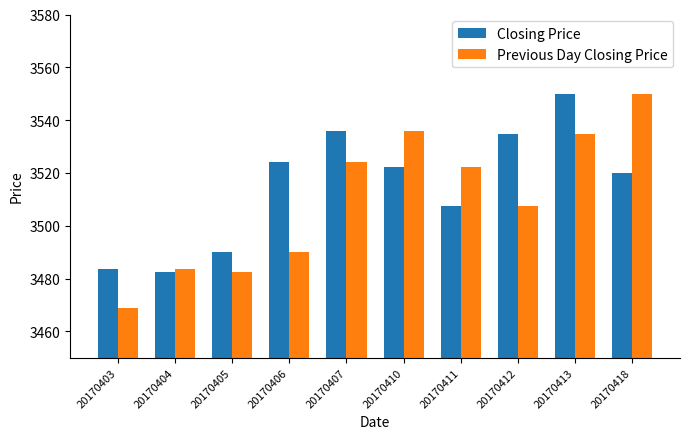

What is the average value of the Previous Day Closing Price series?

3509.9